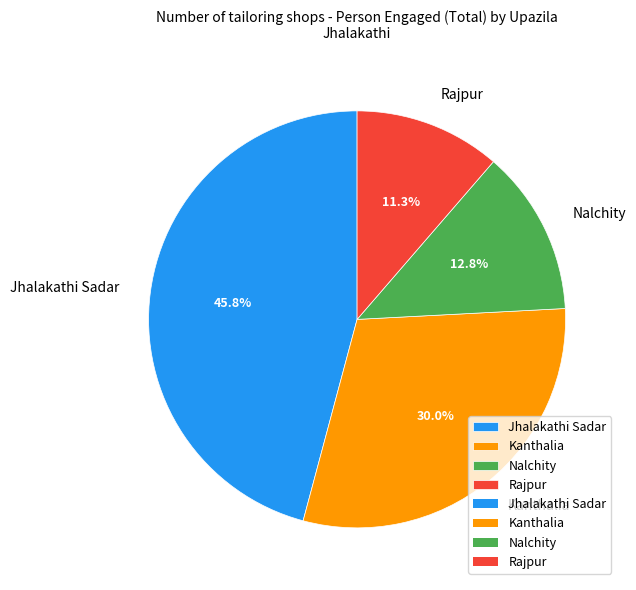

How many segments does this pie chart have?

4